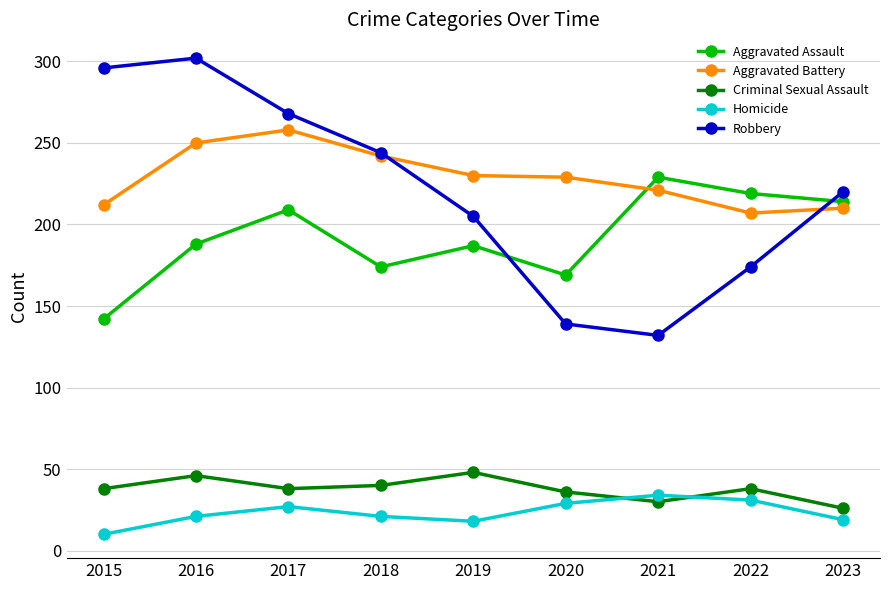

How many interior local peaks does the Aggravated Assault series have?

3